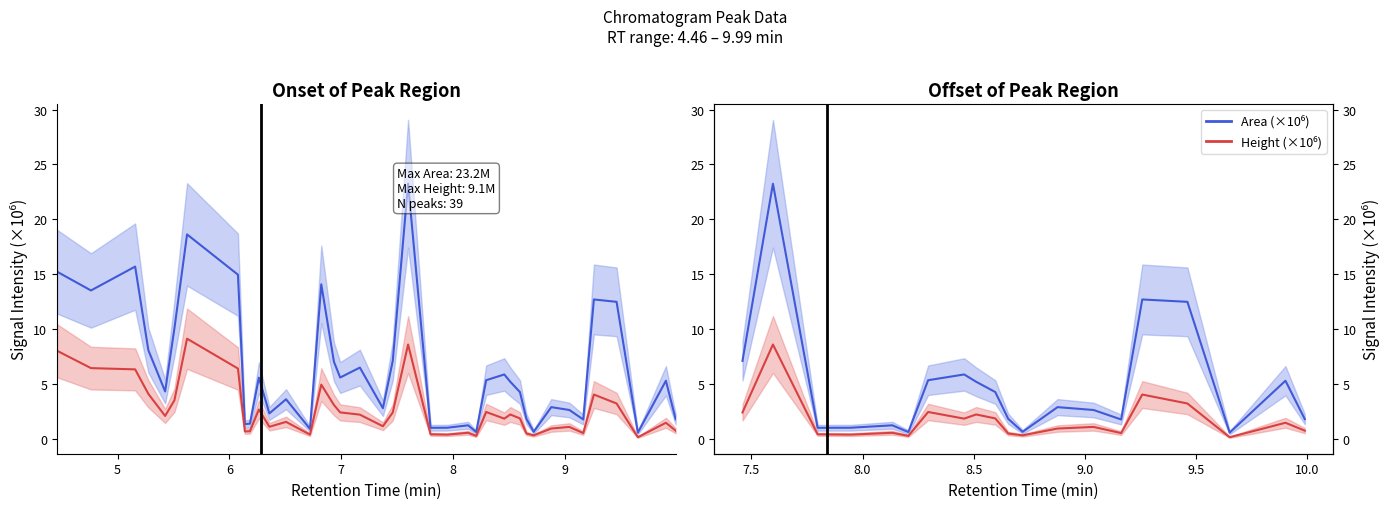

The Area (×10⁶) series shows 3.3 at 8. True or false?

False